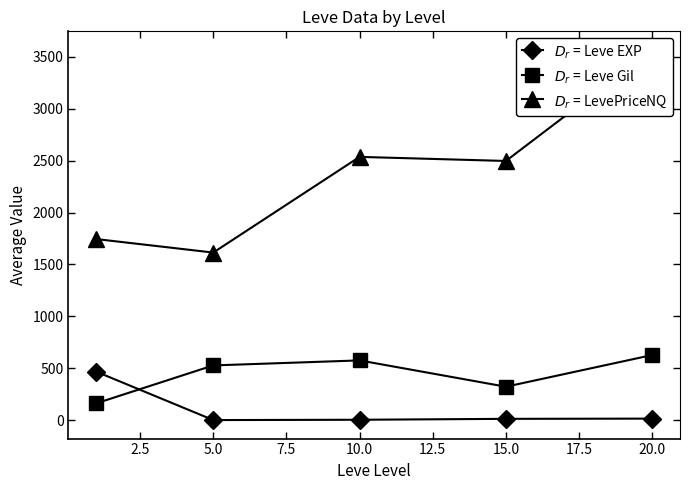

True or false: $D_r$ = Leve EXP and $D_r$ = LevePriceNQ cross at least once.

False